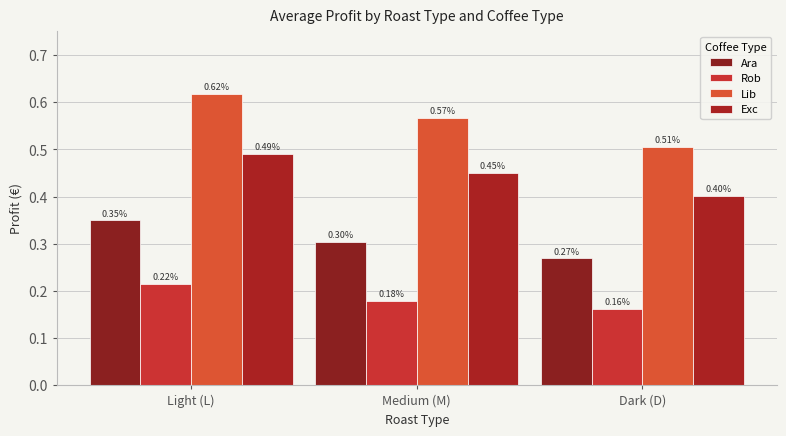

Is it true that Exc equals 0.4 at Dark (D)?

True